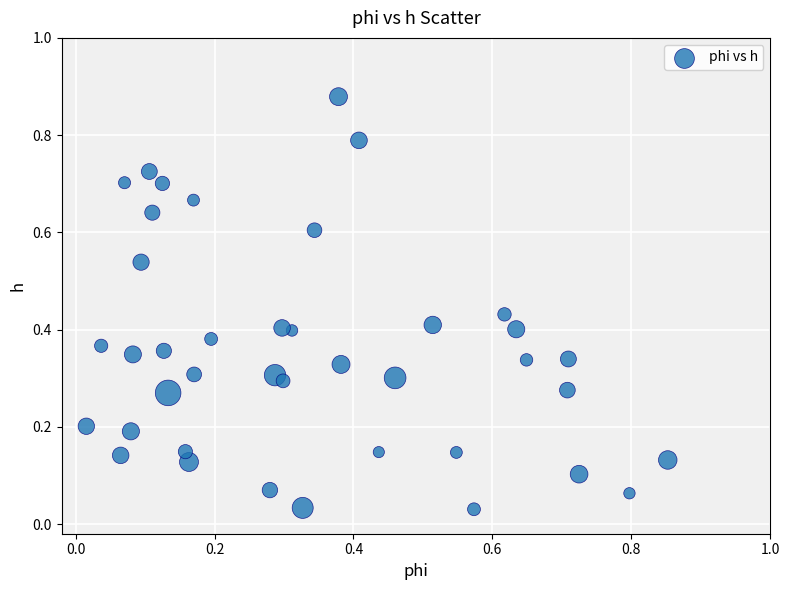

How many points are shown in the scatter plot?

40